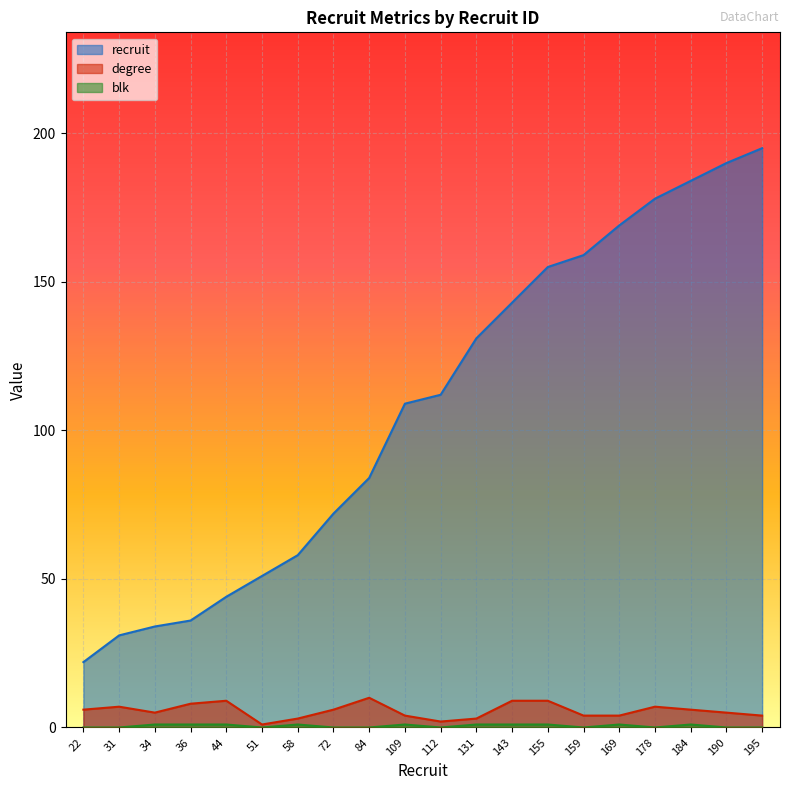

What is the average value of the degree series?

6